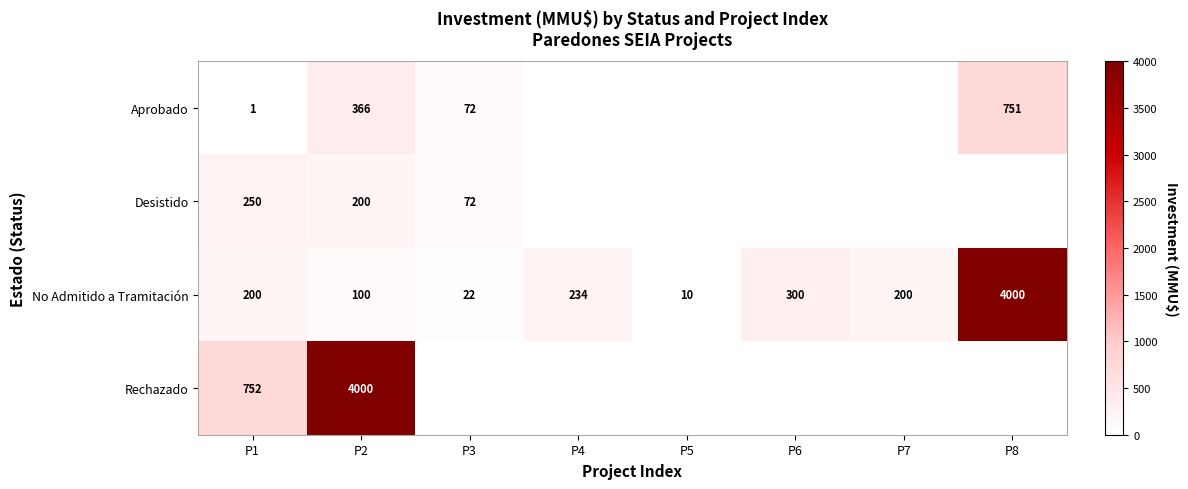

What is the total value across all series at P3?

166